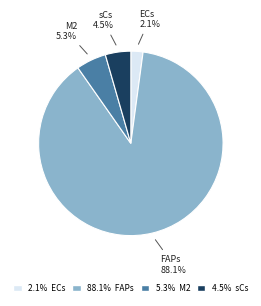

Does any single category account for the majority?

Yes